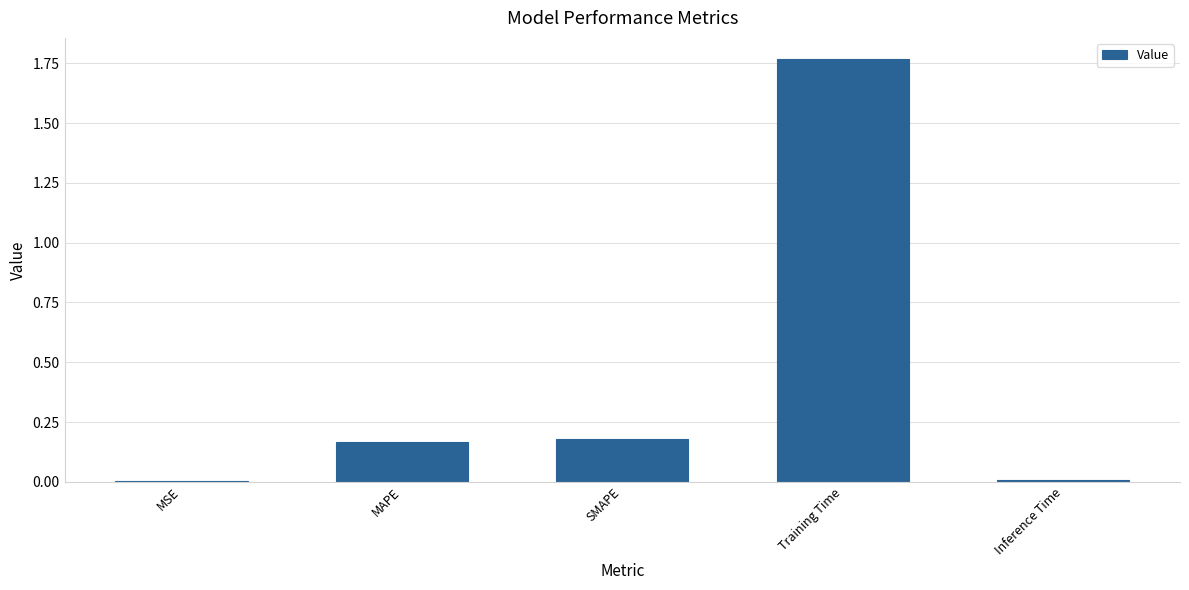

Is it true that the value at SMAPE is 0.1?

False